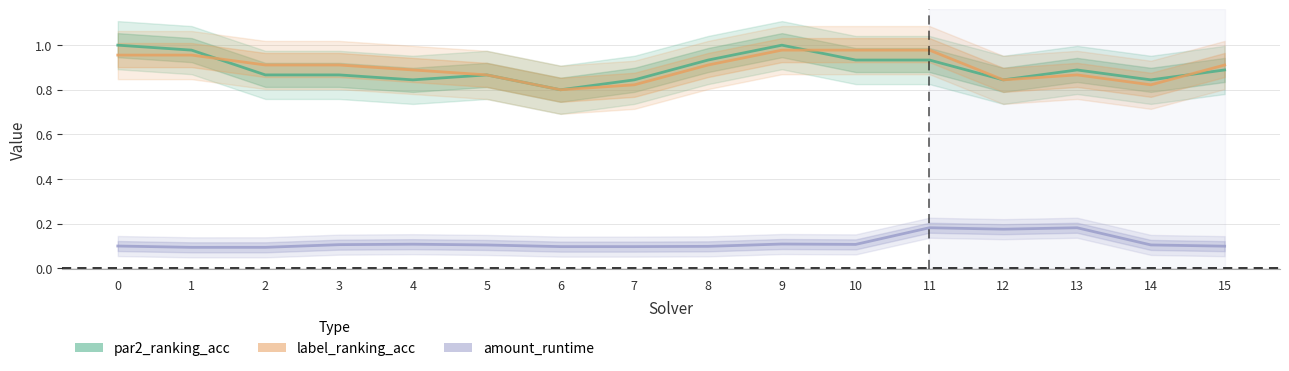

Read the label_ranking_acc value at 7.

0.8